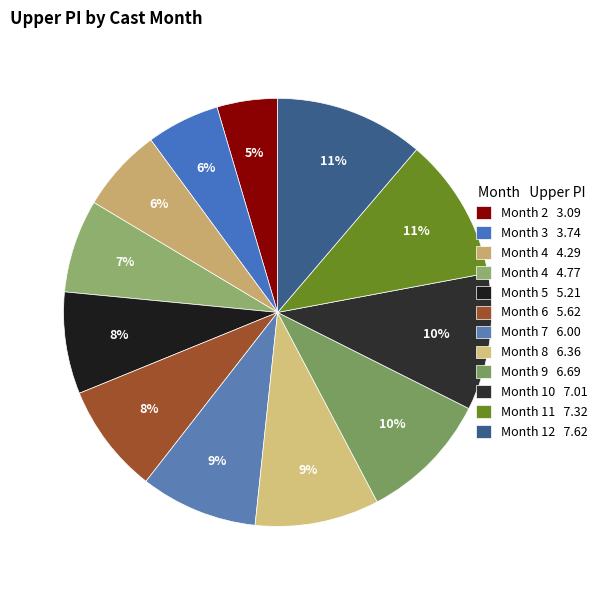

What is the smallest slice in the pie chart?

Month 2 3.09